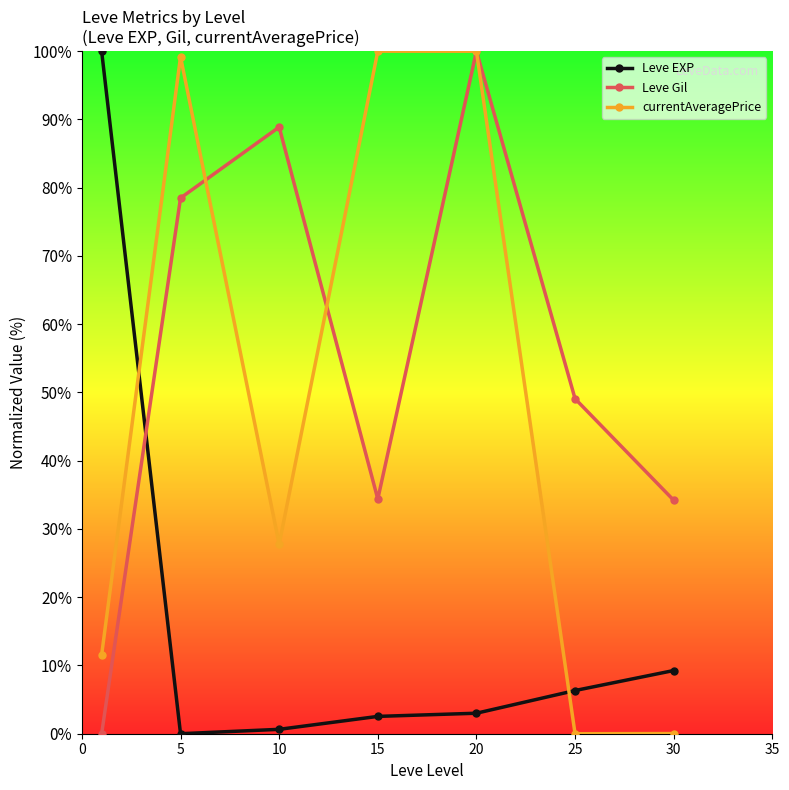

What is the value of the currentAveragePrice point at the 3rd from the left?

27.8